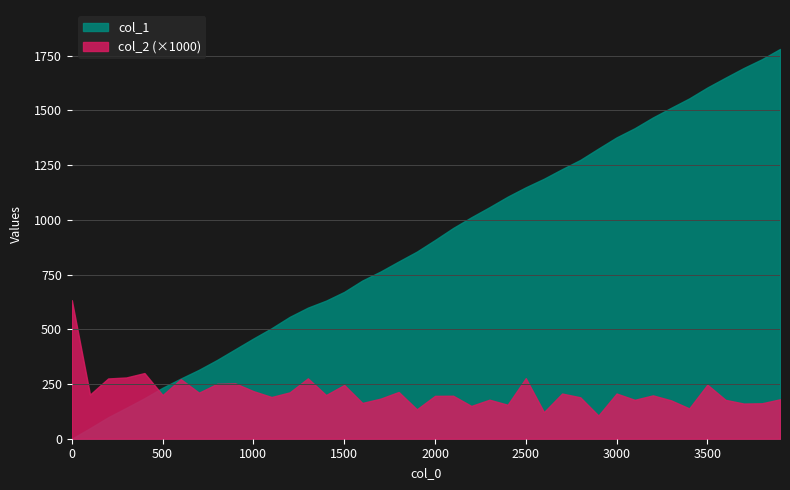

Which series ends up on top after the final intersection of col_2 and col_1?

col_1